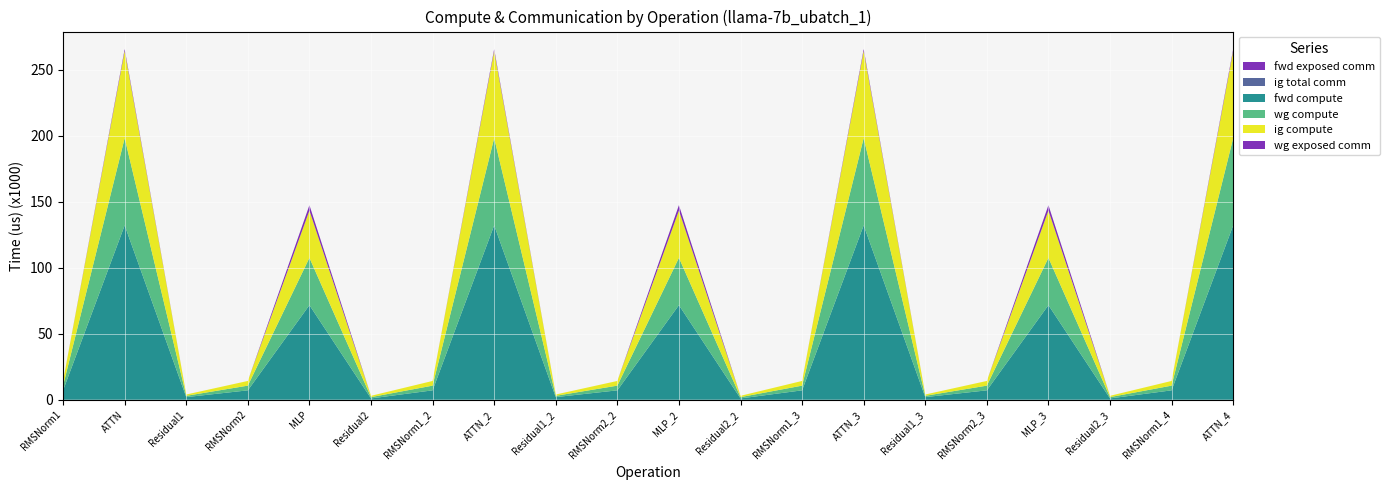

Reading left to right, transcribe all the data shown in this chart.

fwd exposed comm: 0.0	0.0	0.0	0.0	0.0	0.0	0.0	0.0	0.0	0.0	0.0	0.0	0.0	0.0	0.0	0.0	0.0	0.0	0.0	0.0
ig total comm: 0.0	0.0	0.0	0.0	0.0	0.0	0.0	0.0	0.0	0.0	0.0	0.0	0.0	0.0	0.0	0.0	0.0	0.0	0.0	0.0
fwd compute: 7112.6	132078.4	1973.5	7112.6	71647.3	986.8	7112.6	132078.4	1973.5	7112.6	71647.3	986.8	7112.6	132078.4	1973.5	7112.6	71647.3	986.8	7112.6	132078.4
wg compute: 3556.3	66039.2	986.8	3556.3	35823.7	986.8	3556.3	66039.2	986.8	3556.3	35823.7	986.8	3556.3	66039.2	986.8	3556.3	35823.7	986.8	3556.3	66039.2
ig compute: 3556.3	66039.2	986.8	3556.3	35823.7	986.8	3556.3	66039.2	986.8	3556.3	35823.7	986.8	3556.3	66039.2	986.8	3556.3	35823.7	986.8	3556.3	66039.2
wg exposed comm: 0.0	1422.8	0.0	0.0	4072.3	0.0	0.0	1422.8	0.0	0.0	4072.3	0.0	0.0	1422.8	0.0	0.0	4072.3	0.0	0.0	1422.8